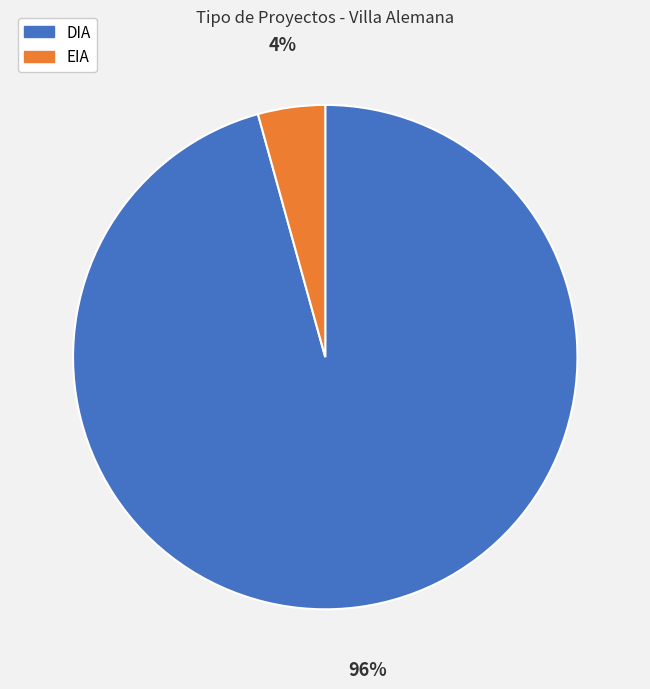

Which category accounts for the majority?

DIA